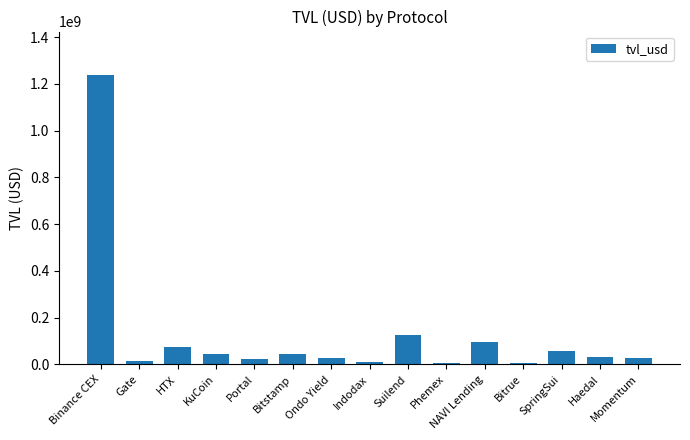

At which label does the data first exceed 32407547?

Binance CEX